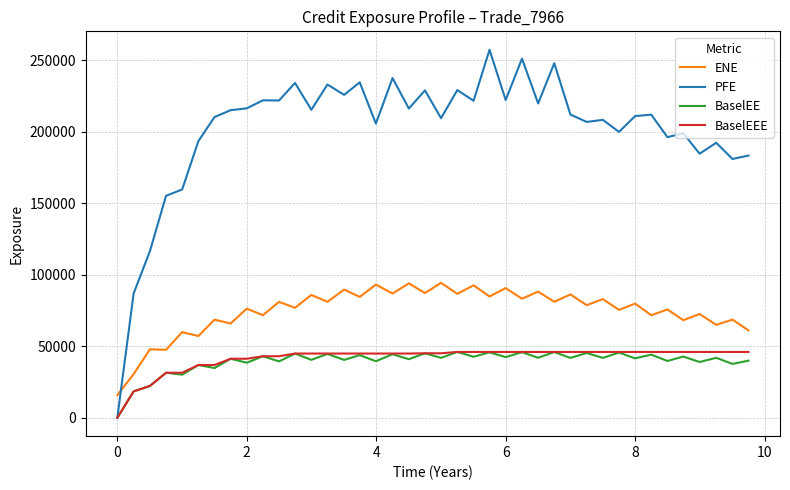

Which series has the largest range (max minus min)?

PFE